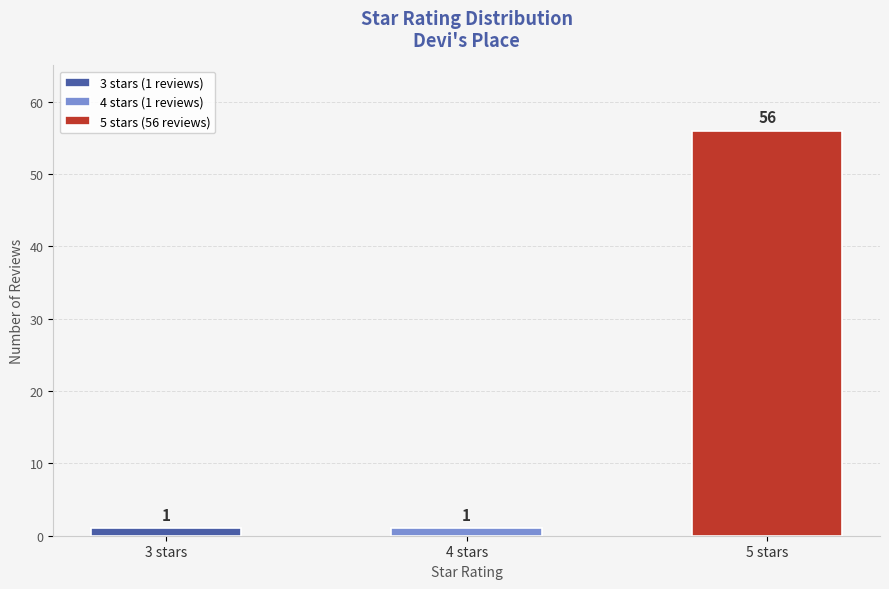

Is it true that the value at 5 stars is 3?

False